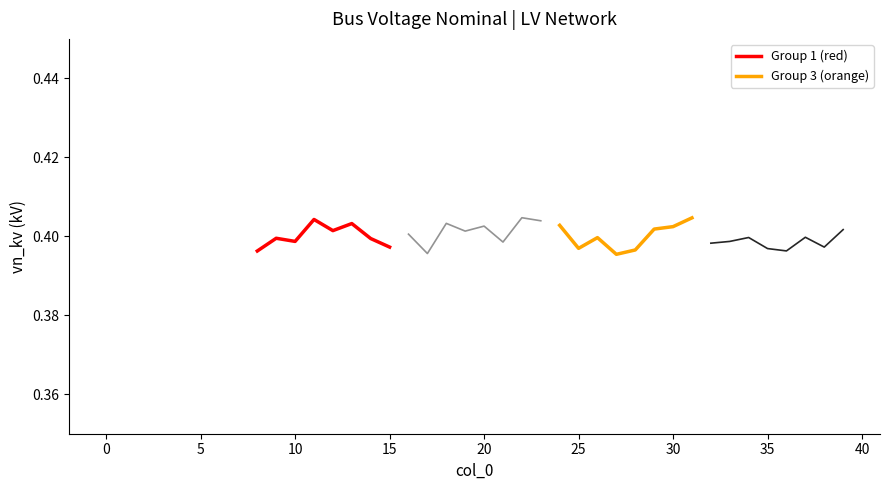

What is the value of the Group 4 point at the 1st from the left?

0.4